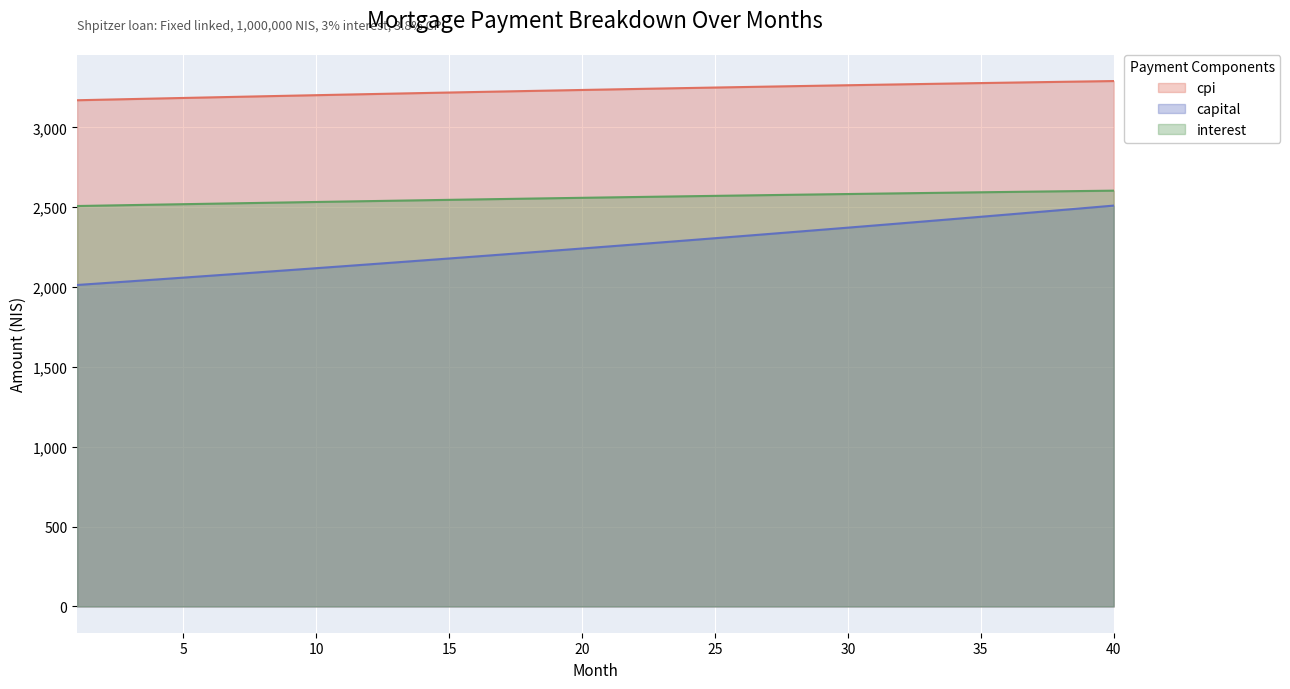

Reading left to right, what are all the values shown in this chart?

interest: 2507.9	2510.8	2513.7	2516.5	2519.4	2522.2	2525.0	2527.8	2530.5	2533.2	2535.9	2538.6	2541.3	2543.9	2546.6	2549.2	2551.7	2554.3	2556.8	2559.3	2561.8	2564.2	2566.7	2569.1	2571.5	2573.8	2576.2	2578.5	2580.8	2583.0	2585.2	2587.4	2589.6	2591.8	2593.9	2596.0	2598.1	2600.1	2602.1	2604.1
capital: 2013.4	2024.8	2036.3	2047.8	2059.4	2071.1	2082.9	2094.7	2106.6	2118.6	2130.6	2142.7	2154.8	2167.1	2179.3	2191.7	2204.2	2216.7	2229.2	2241.9	2254.6	2267.4	2280.3	2293.2	2306.2	2319.3	2332.5	2345.7	2359.0	2372.4	2385.9	2399.4	2413.0	2426.7	2440.5	2454.3	2468.3	2482.3	2496.3	2510.5
cpi: 3170.3	3173.9	3177.6	3181.1	3184.7	3188.2	3191.7	3195.2	3198.6	3202.1	3205.4	3208.8	3212.1	3215.4	3218.7	3222.0	3225.2	3228.4	3231.6	3234.7	3237.8	3240.9	3243.9	3246.9	3249.9	3252.8	3255.8	3258.7	3261.5	3264.3	3267.1	3269.8	3272.6	3275.2	3277.9	3280.5	3283.1	3285.6	3288.1	3290.6